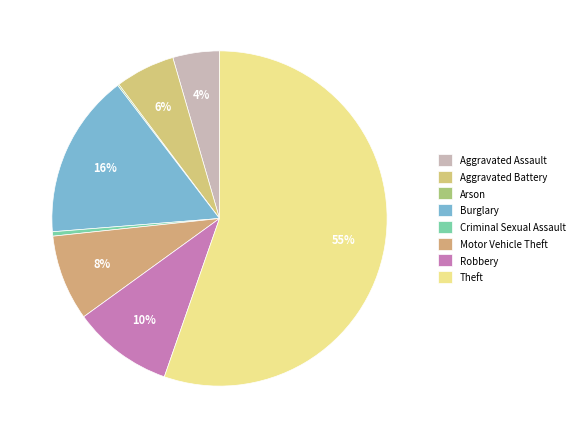

True or false: Aggravated Battery accounts for 19% of the total.

False